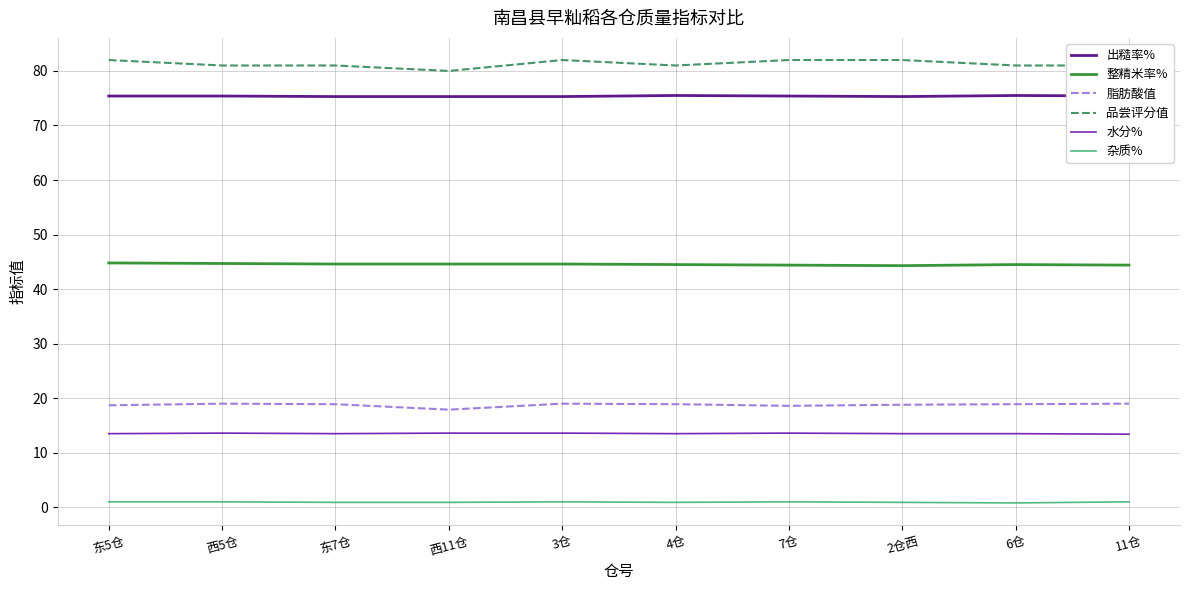

What is the smallest value displayed?

0.8